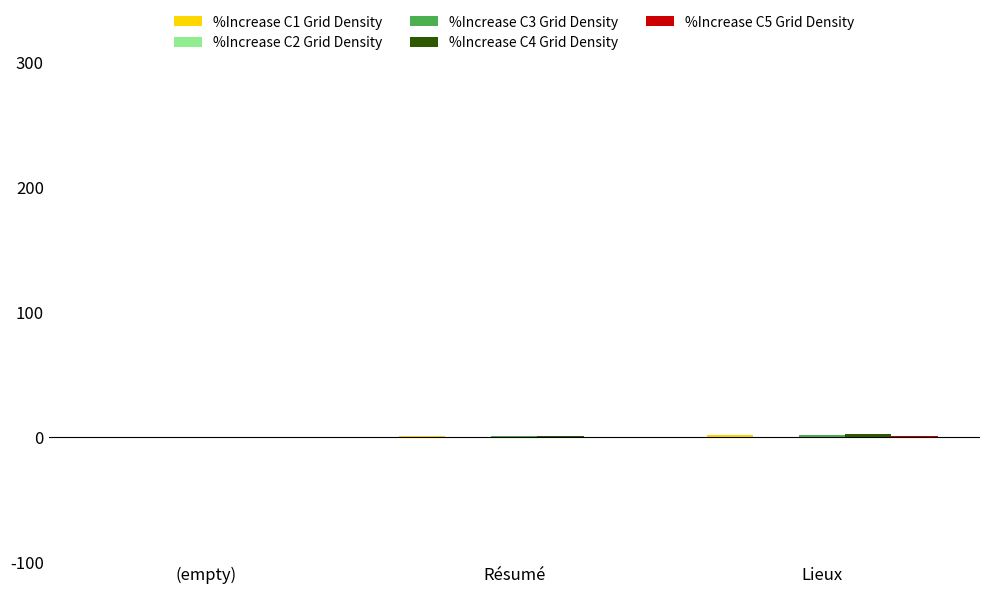

How many distinct data groups are displayed?

5